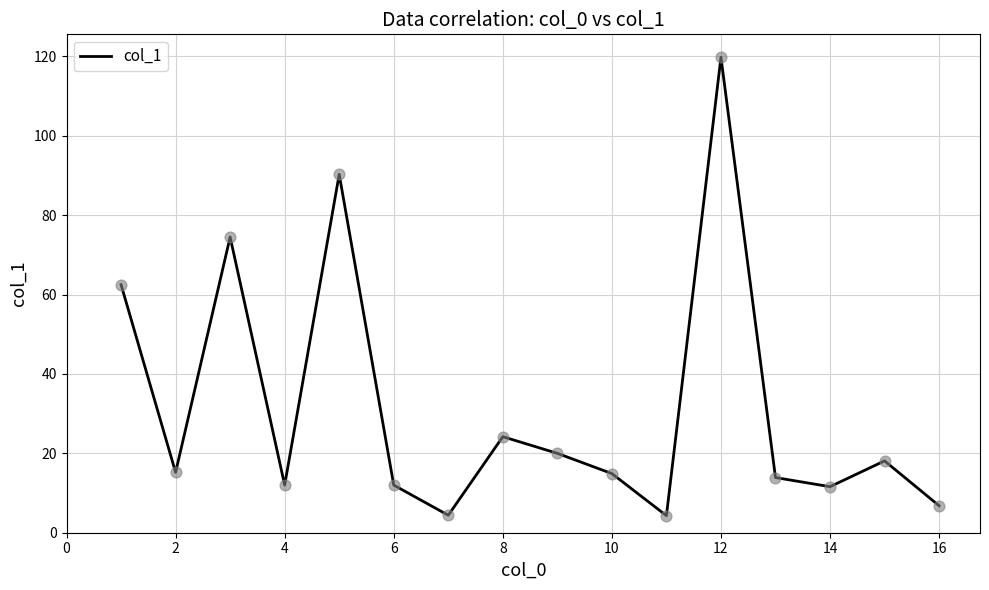

What is the minimum value shown in the chart?

4.3